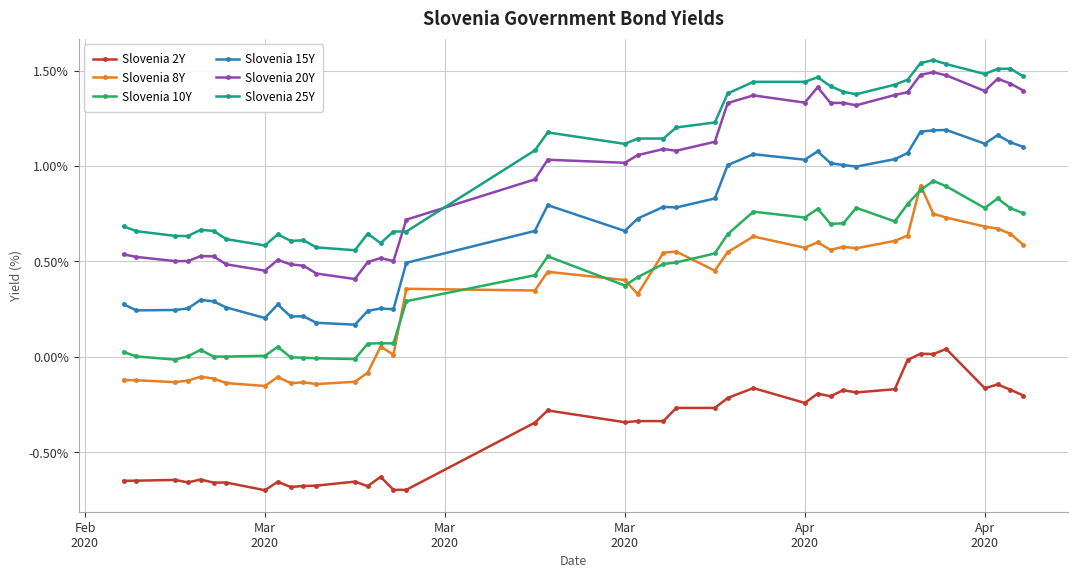

True or false: Slovenia 20Y and Slovenia 8Y cross at least once.

False